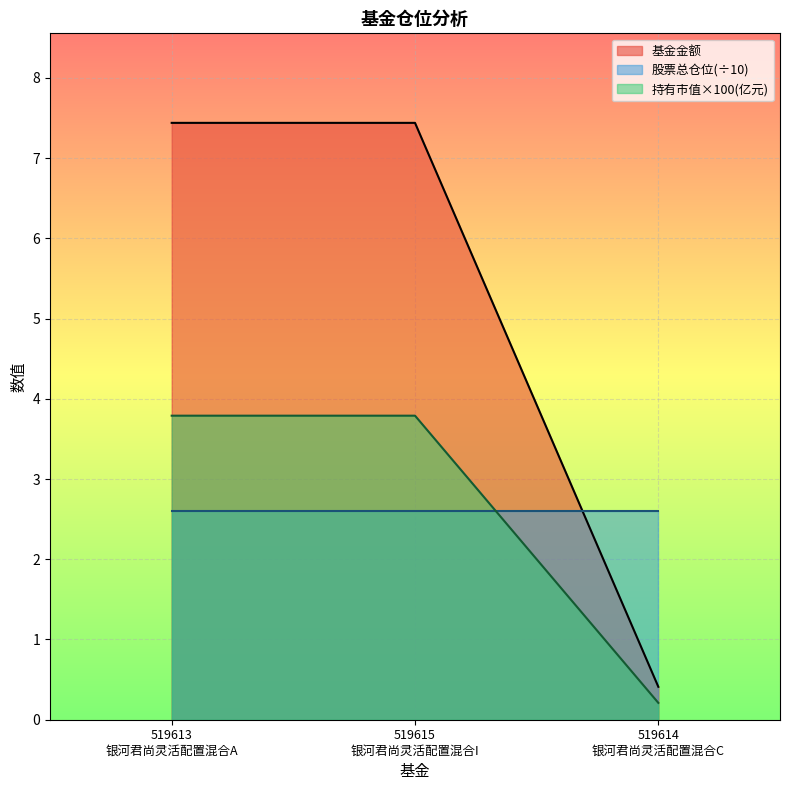

Which label corresponds to the largest value in the chart?

519613
银河君尚灵活配置混合A